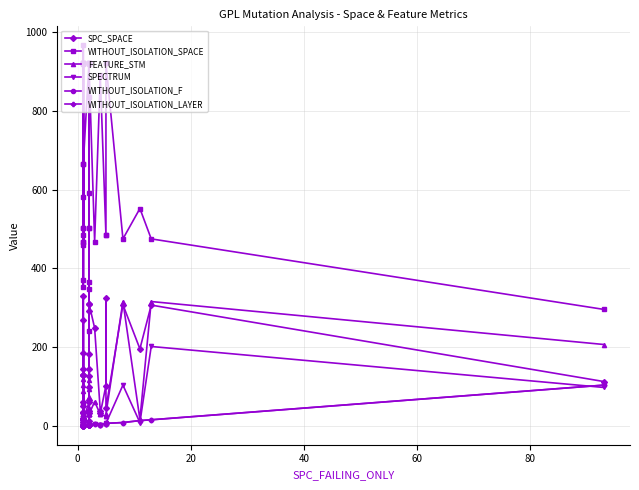

Is the value of WITHOUT_ISOLATION_SPACE at 80 greater than the value of FEATURE_STM at 11?

Yes